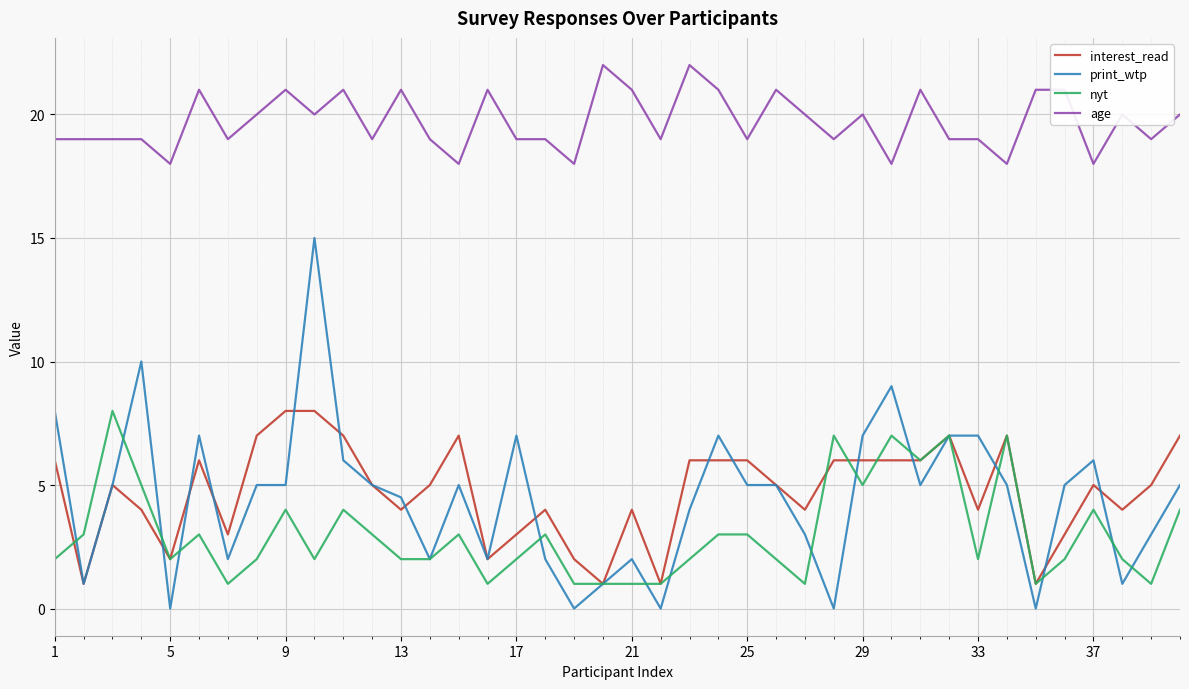

Which series has the largest total across all categories?

age